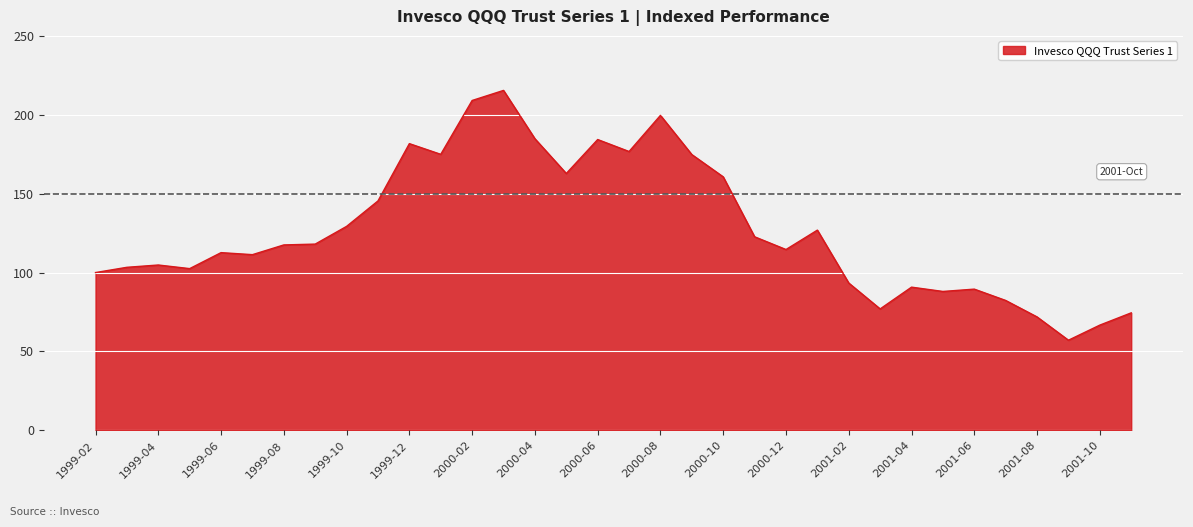

What is the difference between the maximum and minimum values?

158.3